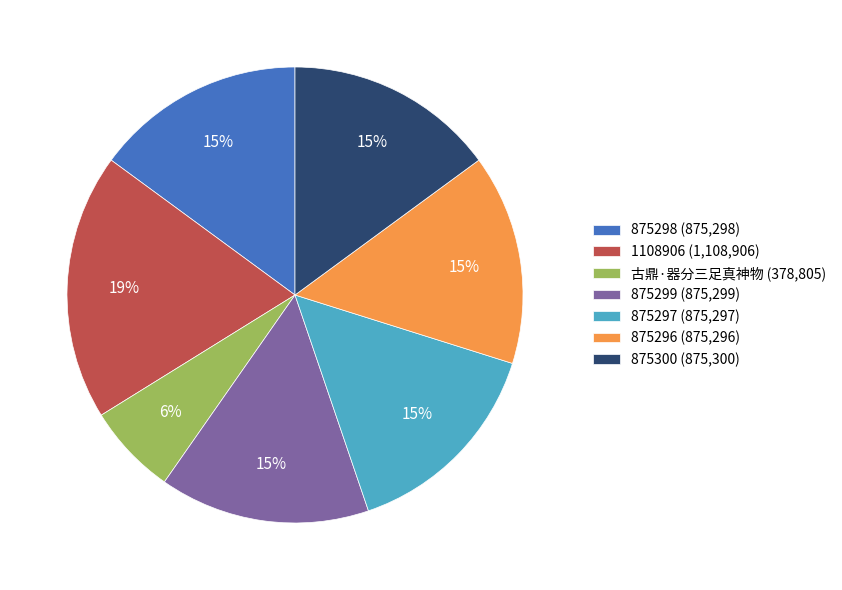

What is the largest slice in the pie chart?

1108906 (1,108,906)